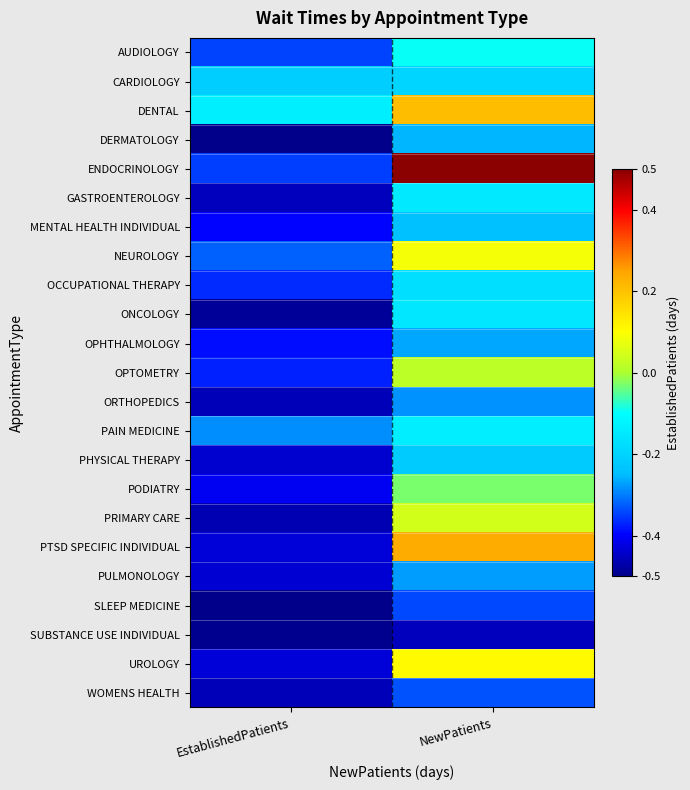

Reading left to right, extract all data points from this chart.

AUDIOLOGY: EstablishedPatients=-0.3	NewPatients=-0.1
CARDIOLOGY: EstablishedPatients=-0.2	NewPatients=-0.2
DENTAL: EstablishedPatients=-0.1	NewPatients=0.2
DERMATOLOGY: EstablishedPatients=-0.5	NewPatients=-0.3
ENDOCRINOLOGY: EstablishedPatients=-0.4	NewPatients=0.5
GASTROENTEROLOGY: EstablishedPatients=-0.5	NewPatients=-0.2
MENTAL HEALTH INDIVIDUAL: EstablishedPatients=-0.4	NewPatients=-0.2
NEUROLOGY: EstablishedPatients=-0.3	NewPatients=0.1
OCCUPATIONAL THERAPY: EstablishedPatients=-0.4	NewPatients=-0.2
ONCOLOGY: EstablishedPatients=-0.5	NewPatients=-0.2
OPHTHALMOLOGY: EstablishedPatients=-0.4	NewPatients=-0.3
OPTOMETRY: EstablishedPatients=-0.4	NewPatients=0.0
ORTHOPEDICS: EstablishedPatients=-0.5	NewPatients=-0.3
PAIN MEDICINE: EstablishedPatients=-0.3	NewPatients=-0.1
PHYSICAL THERAPY: EstablishedPatients=-0.4	NewPatients=-0.2
PODIATRY: EstablishedPatients=-0.4	NewPatients=-0.0
PRIMARY CARE: EstablishedPatients=-0.5	NewPatients=0.0
PTSD SPECIFIC INDIVIDUAL: EstablishedPatients=-0.4	NewPatients=0.2
PULMONOLOGY: EstablishedPatients=-0.4	NewPatients=-0.3
SLEEP MEDICINE: EstablishedPatients=-0.5	NewPatients=-0.3
SUBSTANCE USE INDIVIDUAL: EstablishedPatients=-0.5	NewPatients=-0.5
UROLOGY: EstablishedPatients=-0.4	NewPatients=0.1
WOMENS HEALTH: EstablishedPatients=-0.5	NewPatients=-0.3